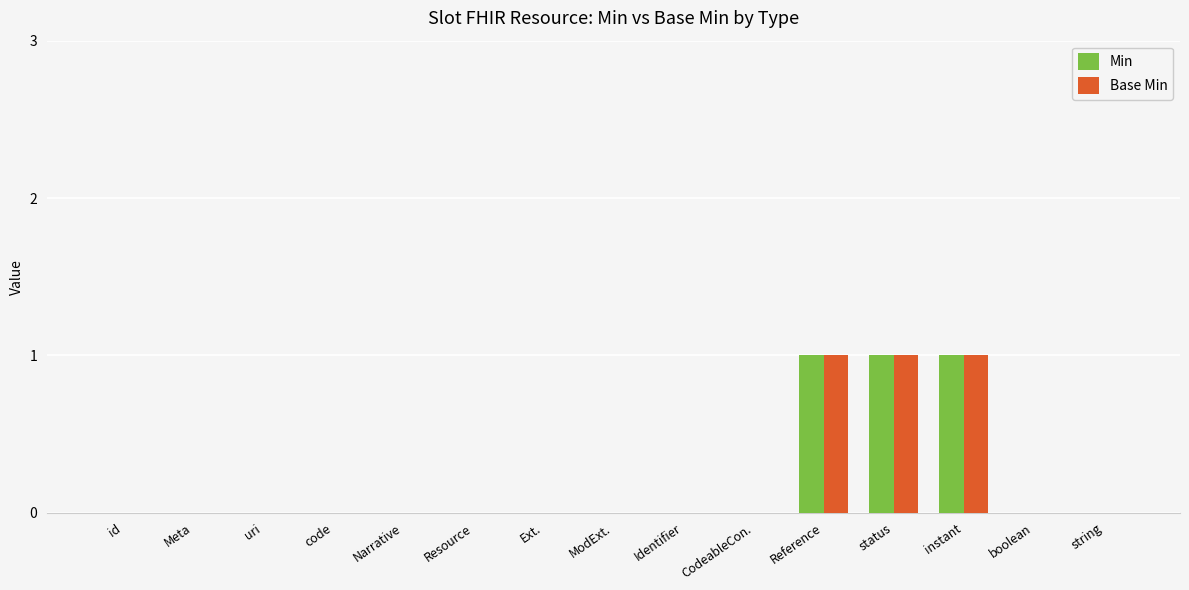

The Base Min series shows 0 at ModExt.. True or false?

True